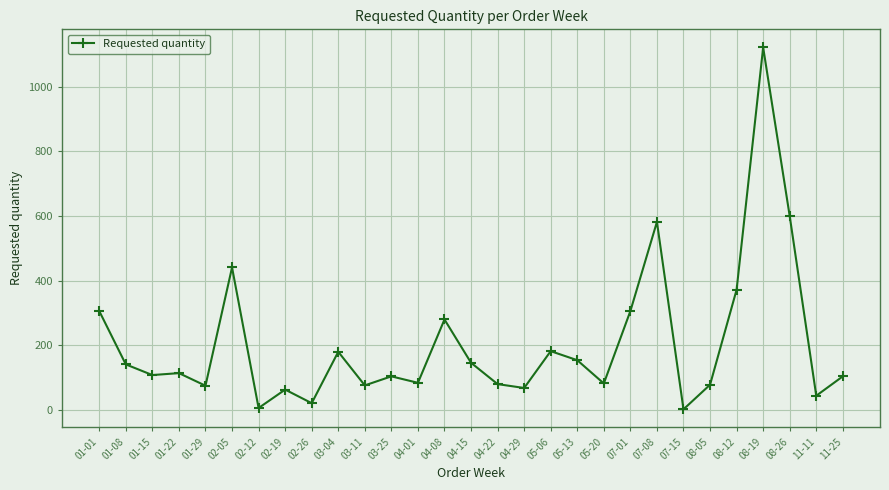

What is the label of the 25th point from the right?

01-29